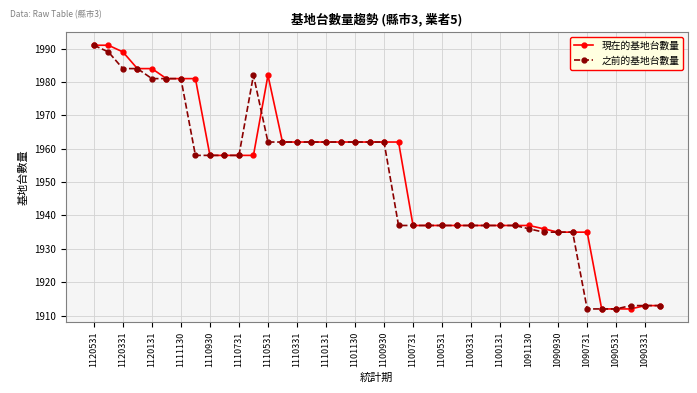

What is the maximum value shown in the chart?

1991